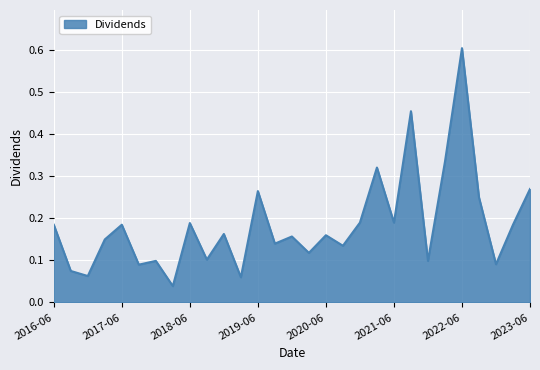

What is the greatest value displayed?

0.6